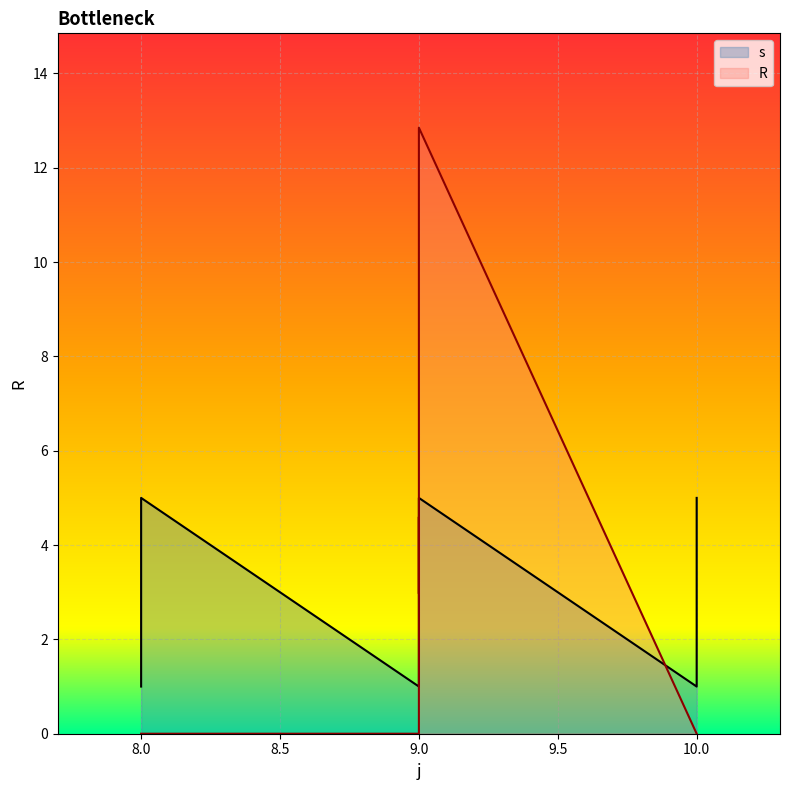

What is the value of the s point at the 7th from the left?

1.0